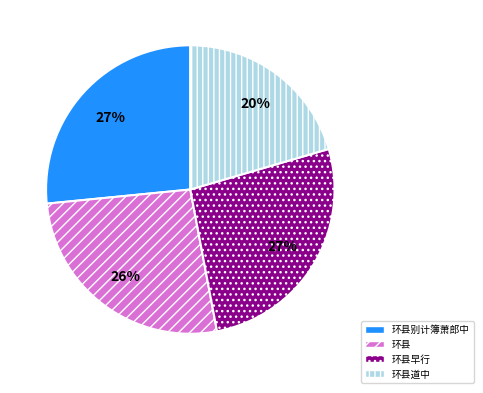

True or false: 环县别计簿萧郎中 accounts for 16% of the total.

False